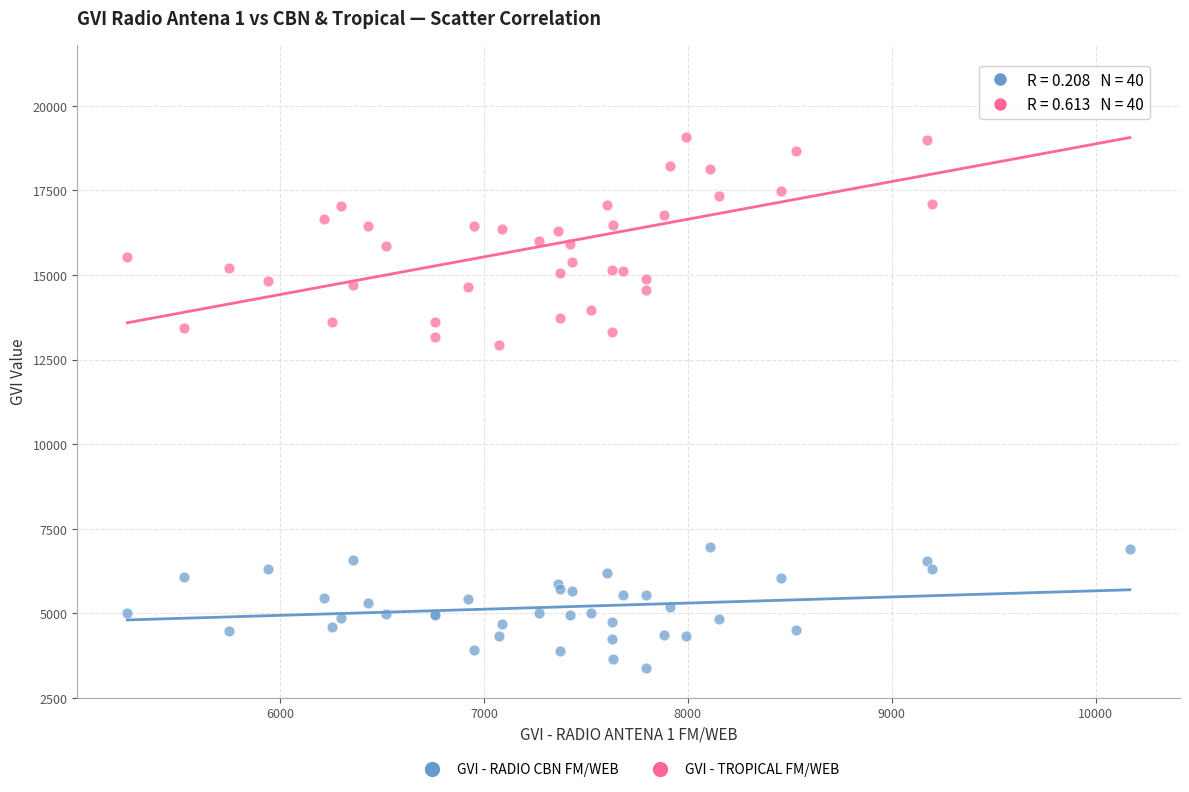

Which series contains the lowest Y value?

GVI - RADIO CBN FM/WEB